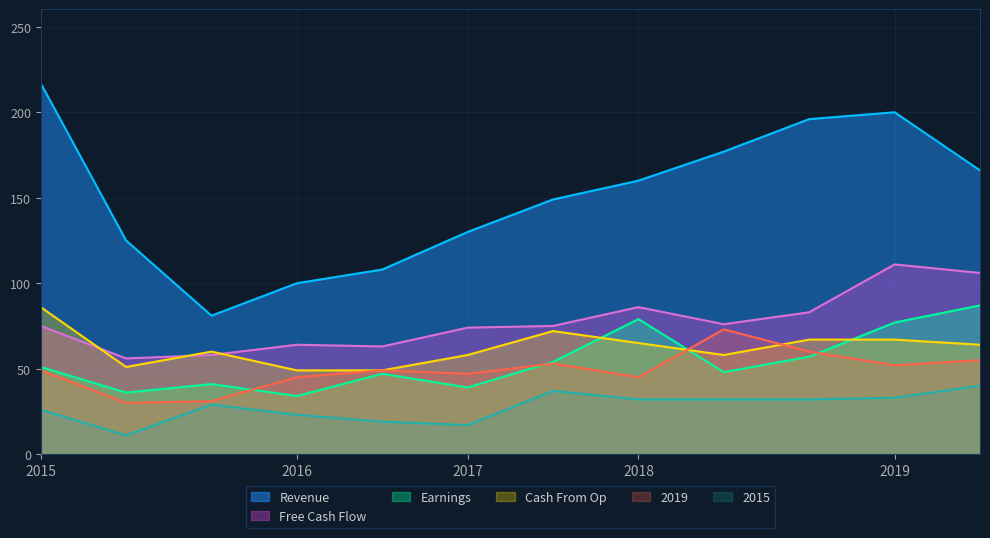

At how many categories does at least one series exceed 20?

12